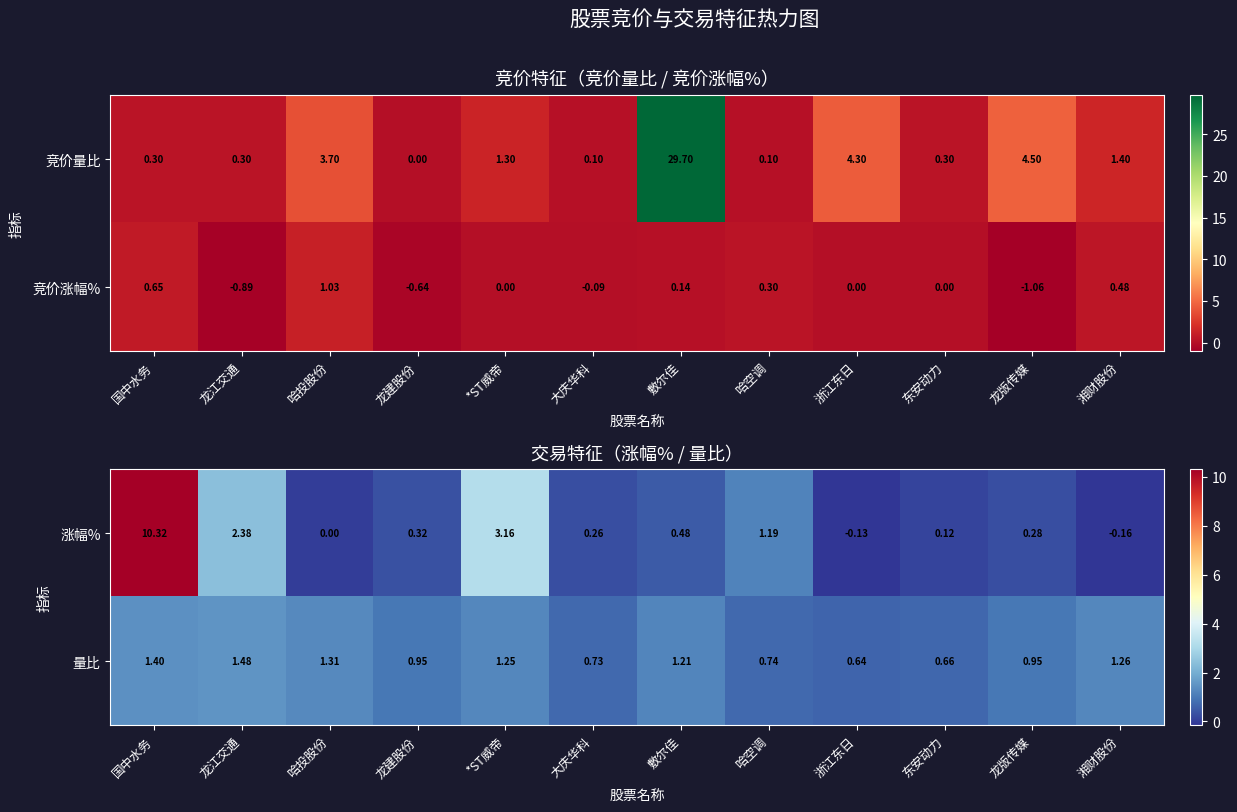

Where does the 涨幅% series first go above 0?

国中水务